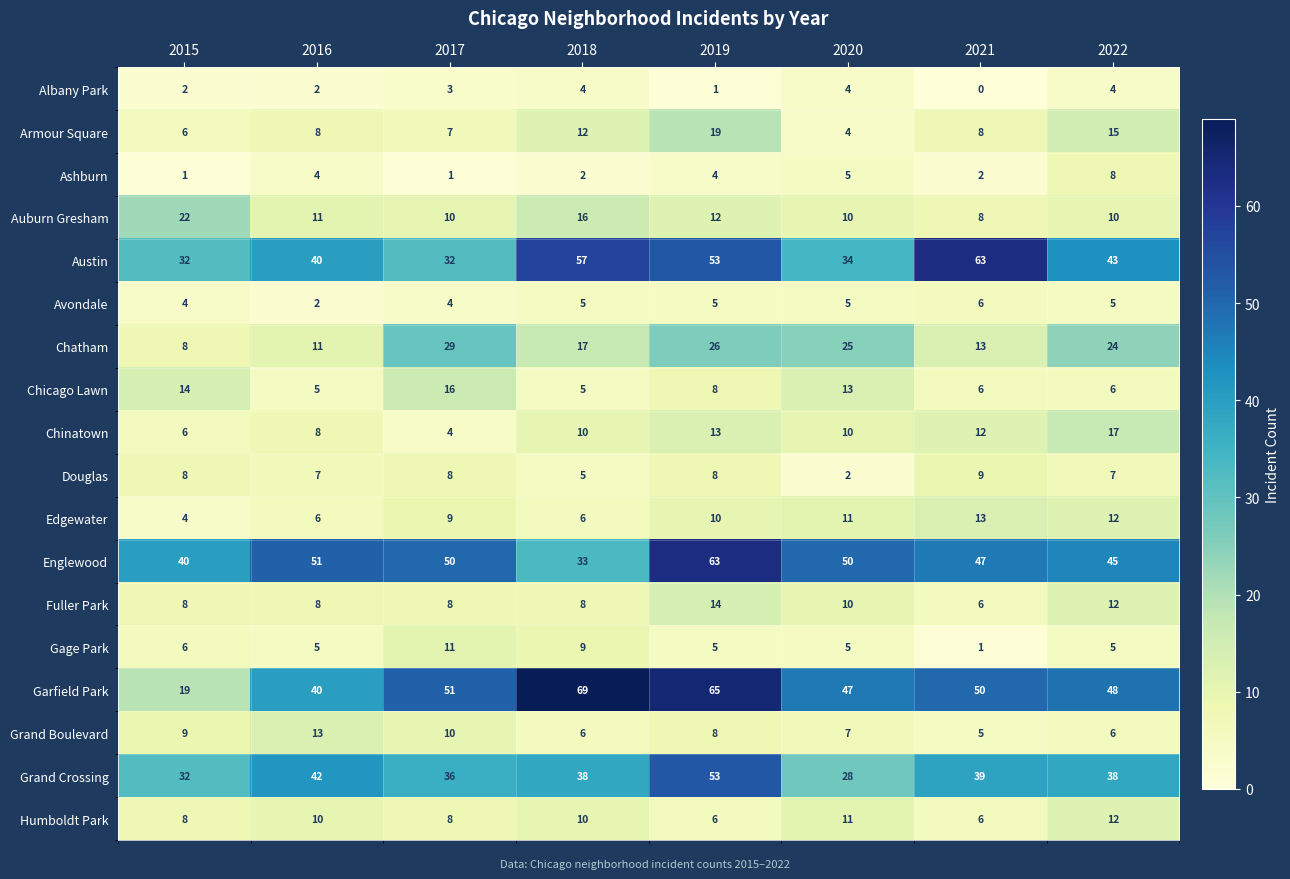

Which series changed the most between 2016 and 2021?

Austin